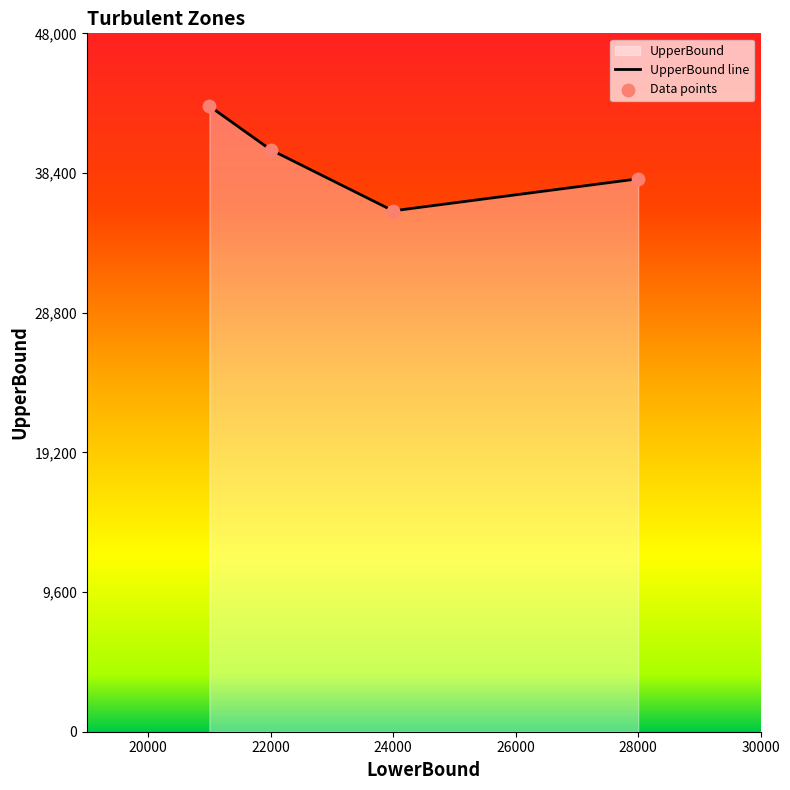

Approximately how many times larger is the value at 28000 compared to 24000?

1.1